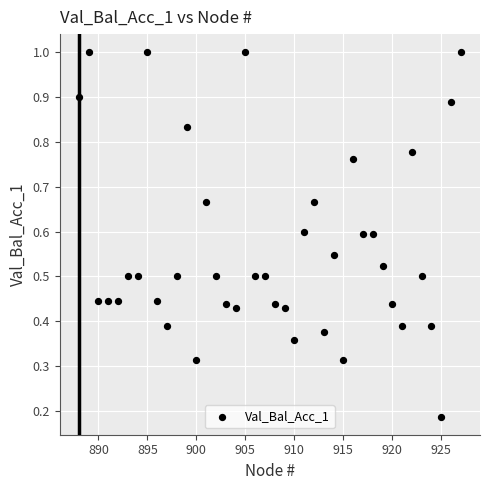

What is the range of X values (max minus min)?

39.0